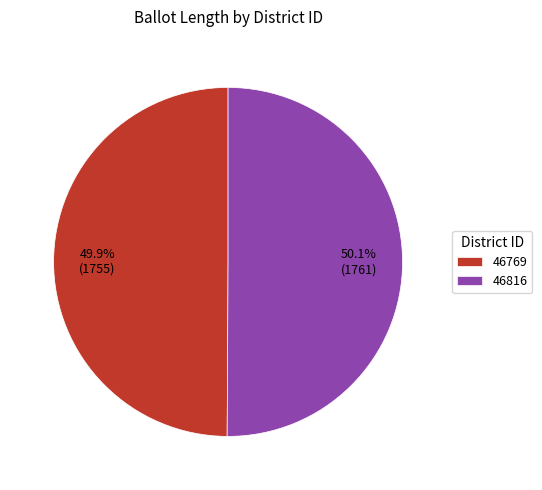

Does any single category account for the majority?

Yes